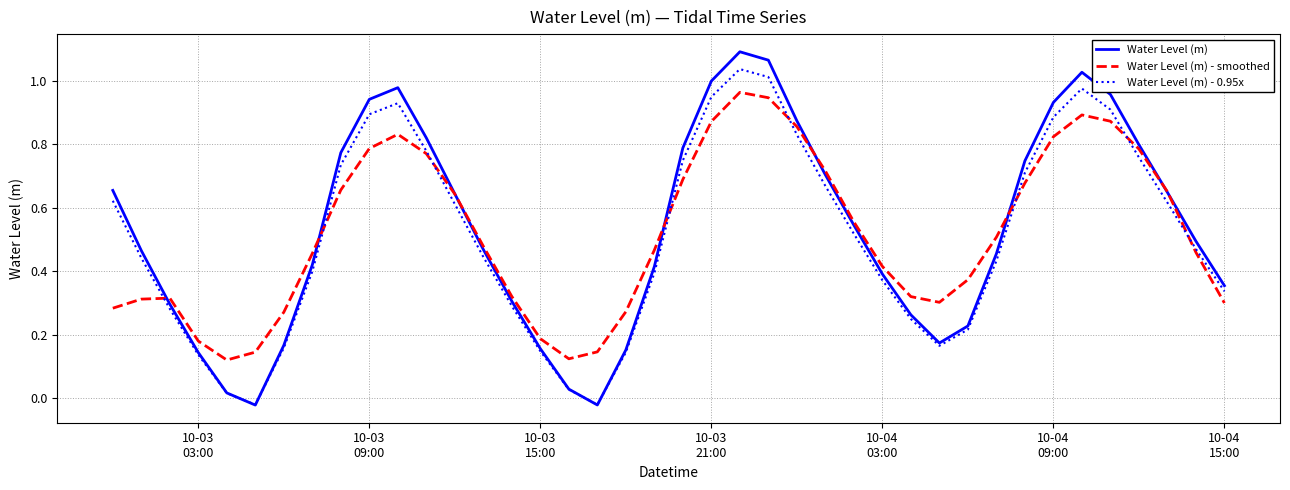

How many values in the Water Level (m) series are below 0?

2